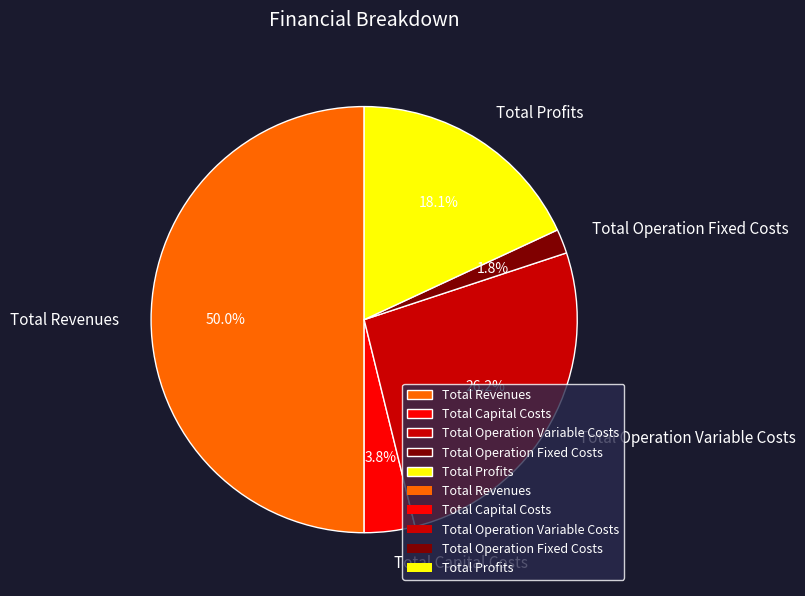

Does Total Profits account for over 50% of the chart?

No